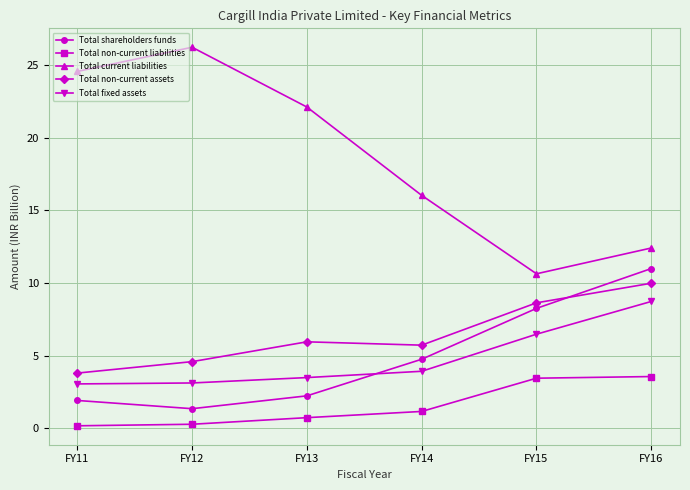

What are all the series names shown in the legend?

Total shareholders funds, Total non-current liabilities, Total current liabilities, Total non-current assets, Total fixed assets